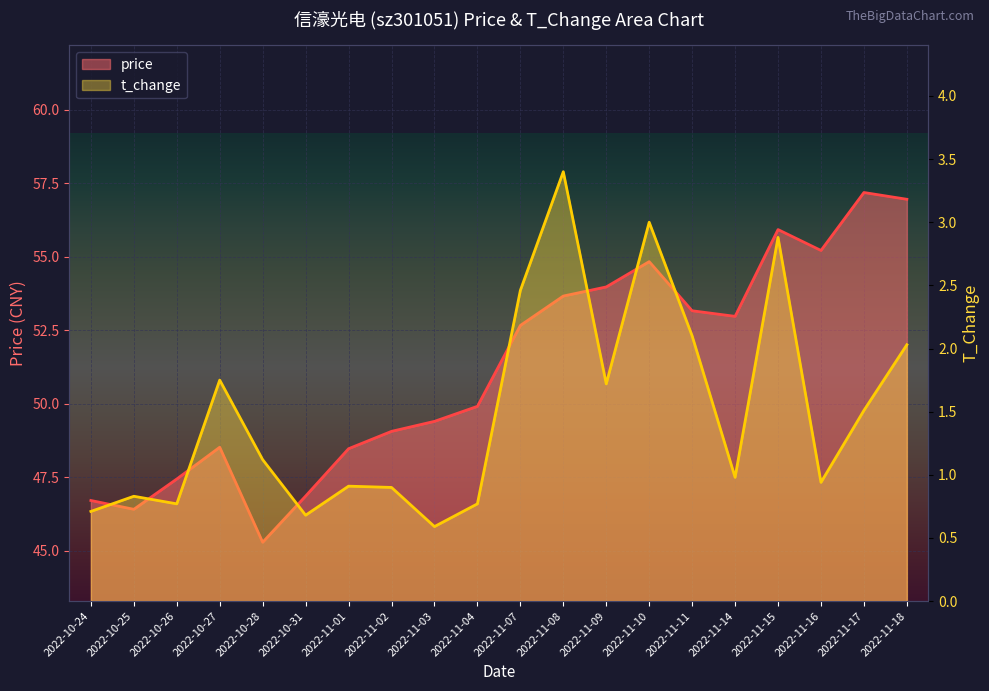

What is the difference between the second highest and second lowest values in the t_change series?

2.3